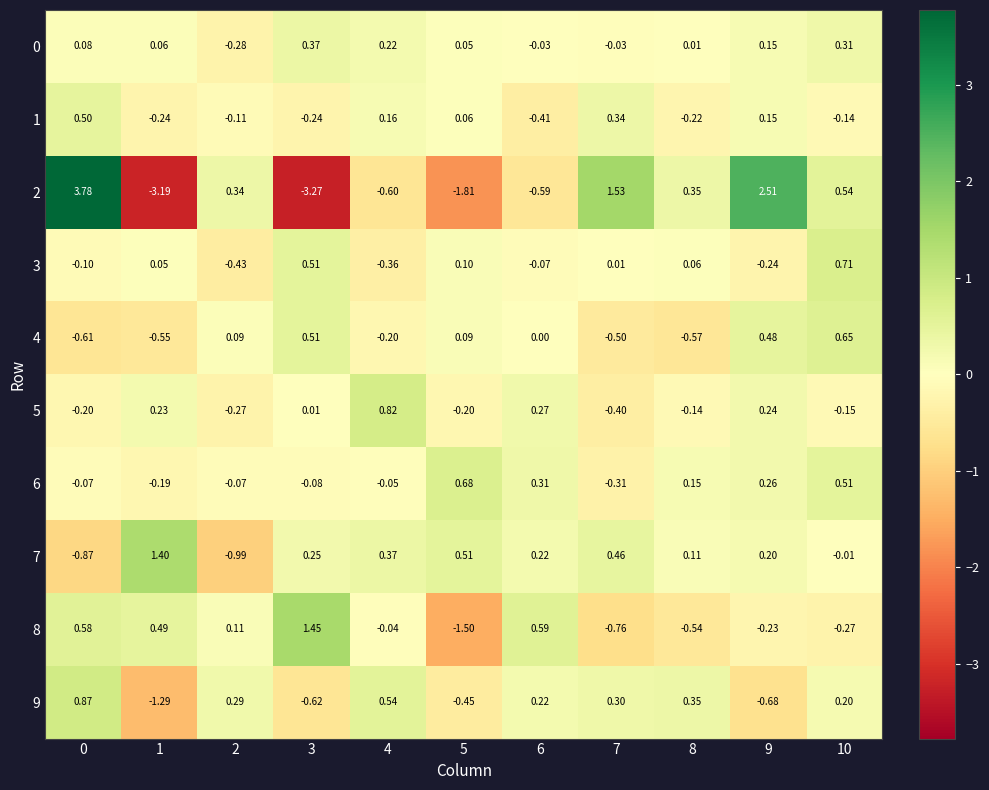

Which series changed the most between 4 and 6?

8